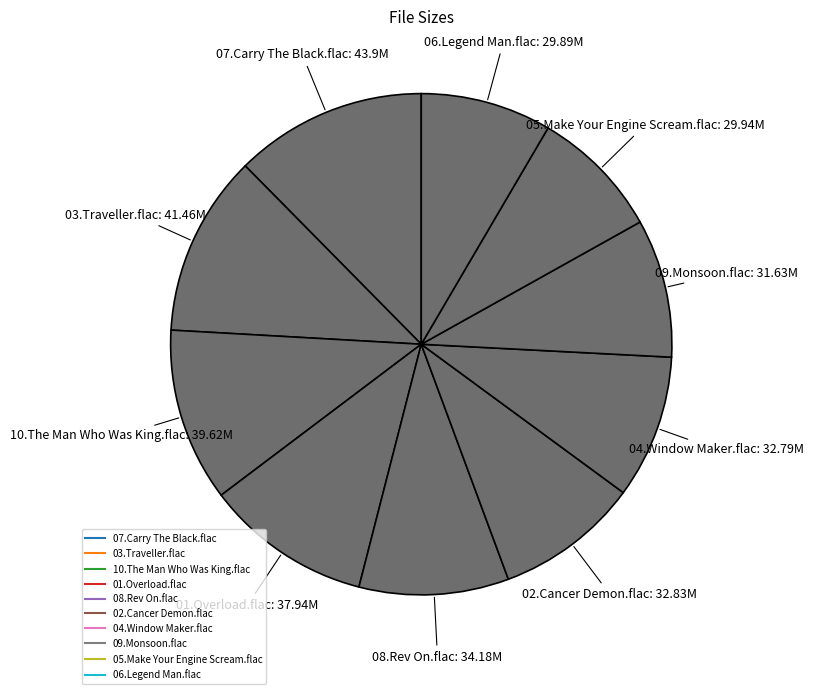

The 05.Make Your Engine Scream.flac slice represents 22% of the pie. True or false?

False